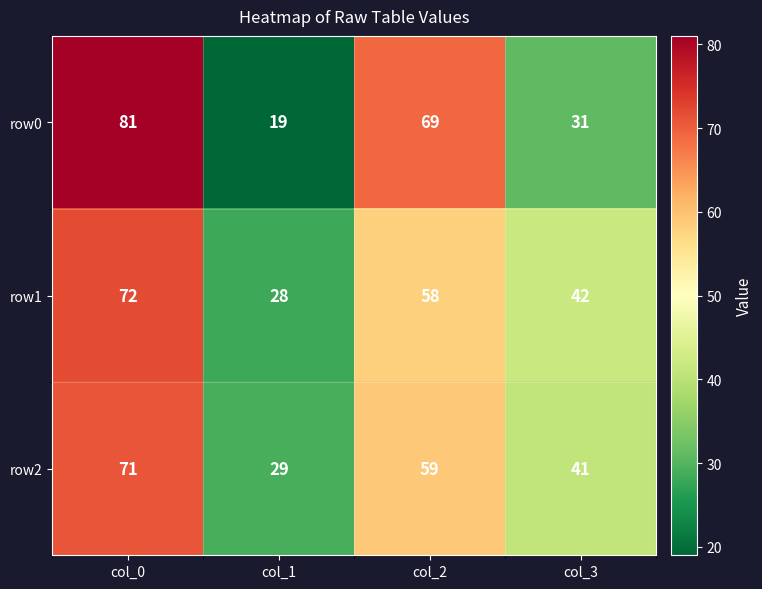

Read the row2 value at col_3, to the nearest 5.

40